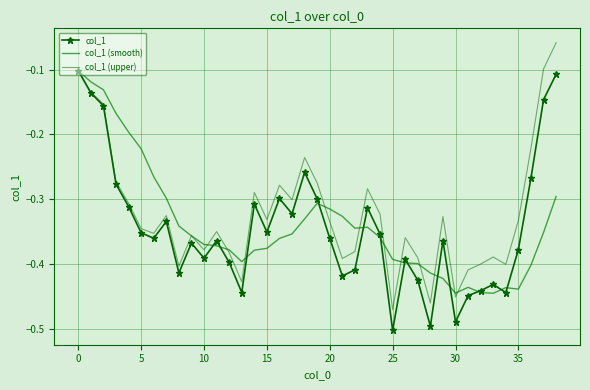

What is the difference between the maximum and second lowest values in the col_1 series?

0.4